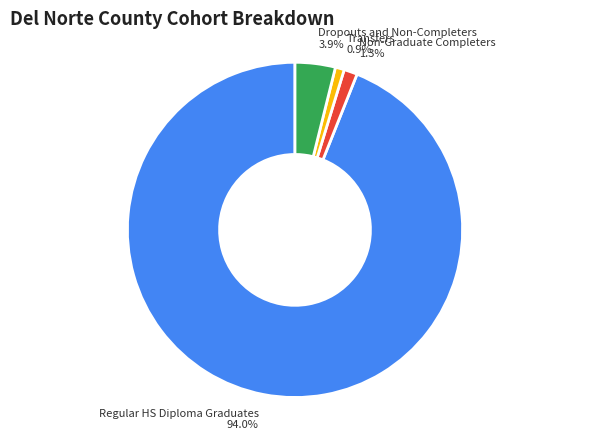

Is Regular HS Diploma Graduates the majority of the pie?

Yes